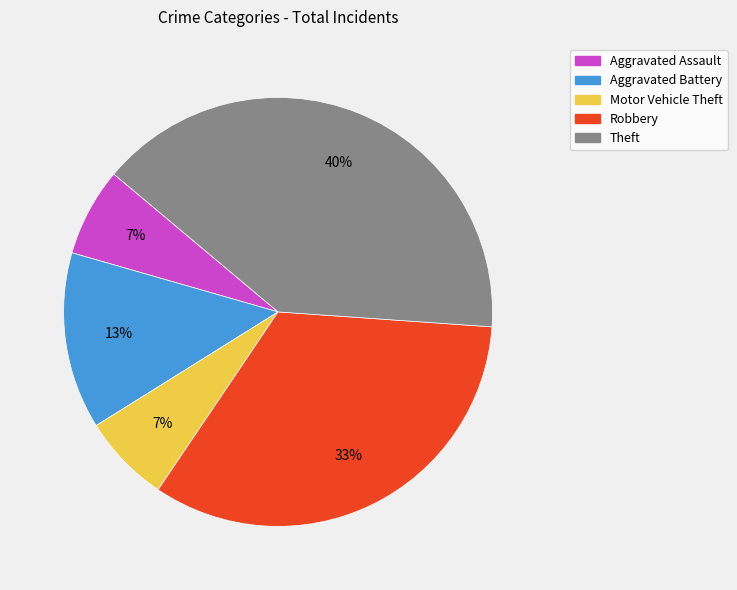

How many slices are in this pie chart?

5